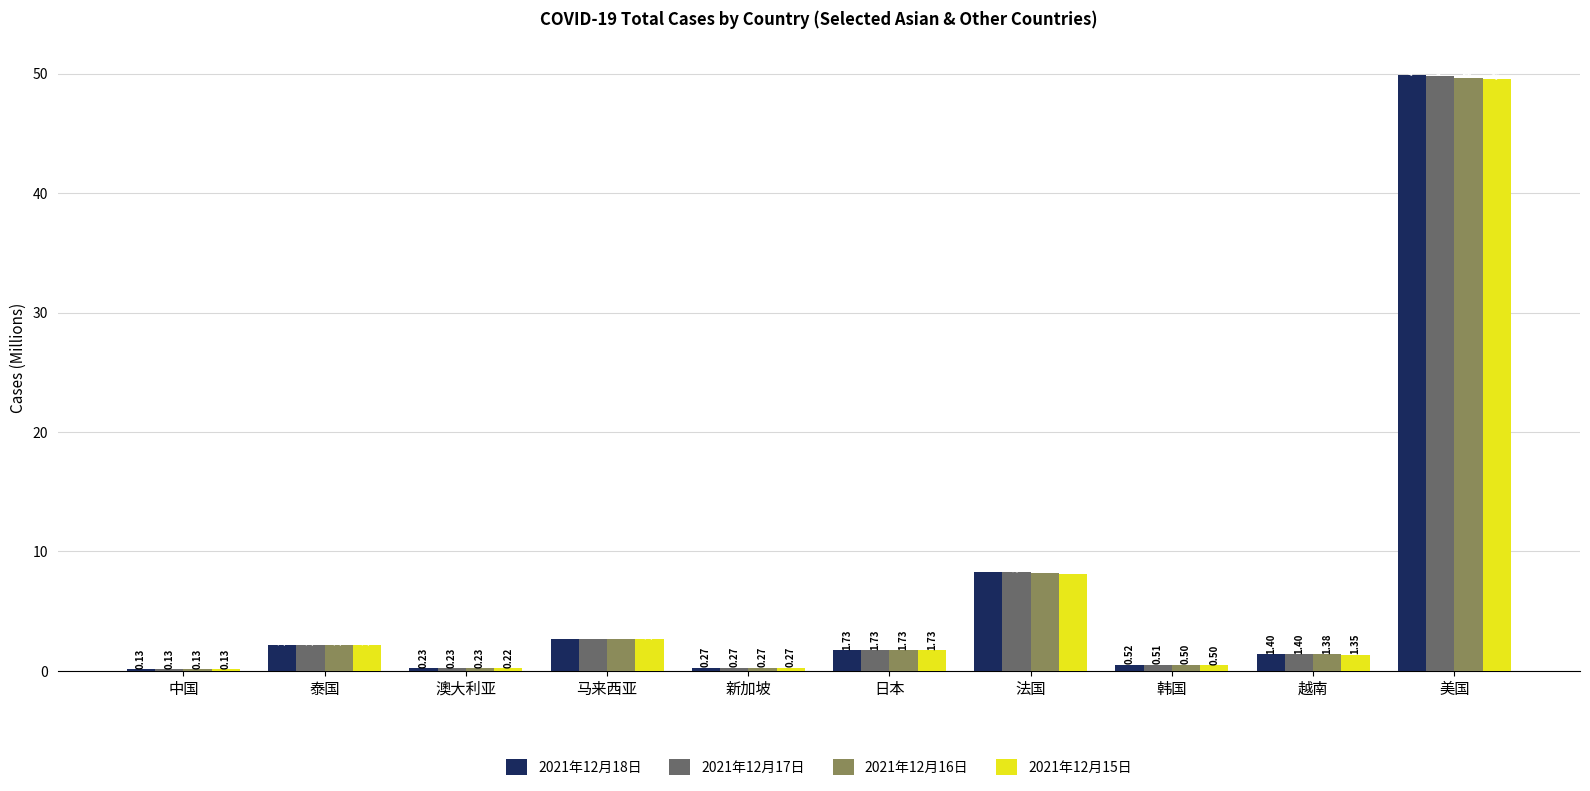

What are all the series names shown in the legend?

2021年12月18日, 2021年12月17日, 2021年12月16日, 2021年12月15日